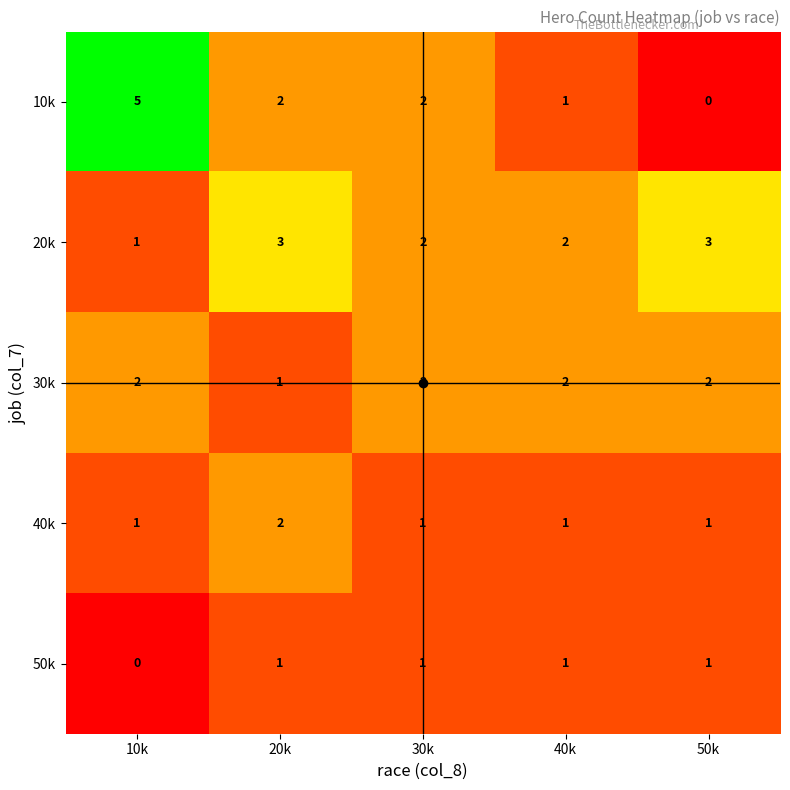

Which series has the widest spread of values?

10k